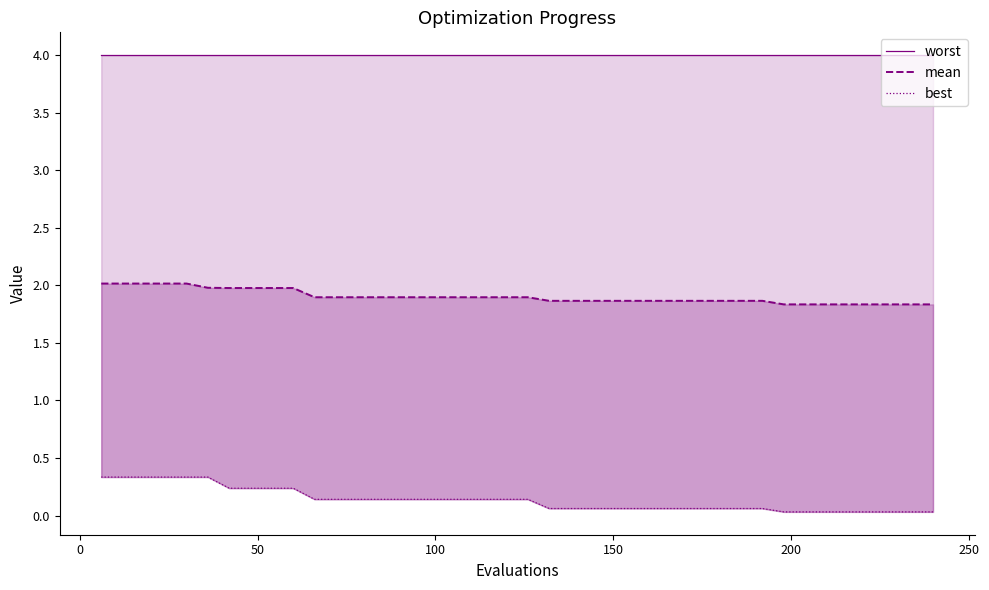

Is the value of best at 16 greater than the value of mean at 25?

No